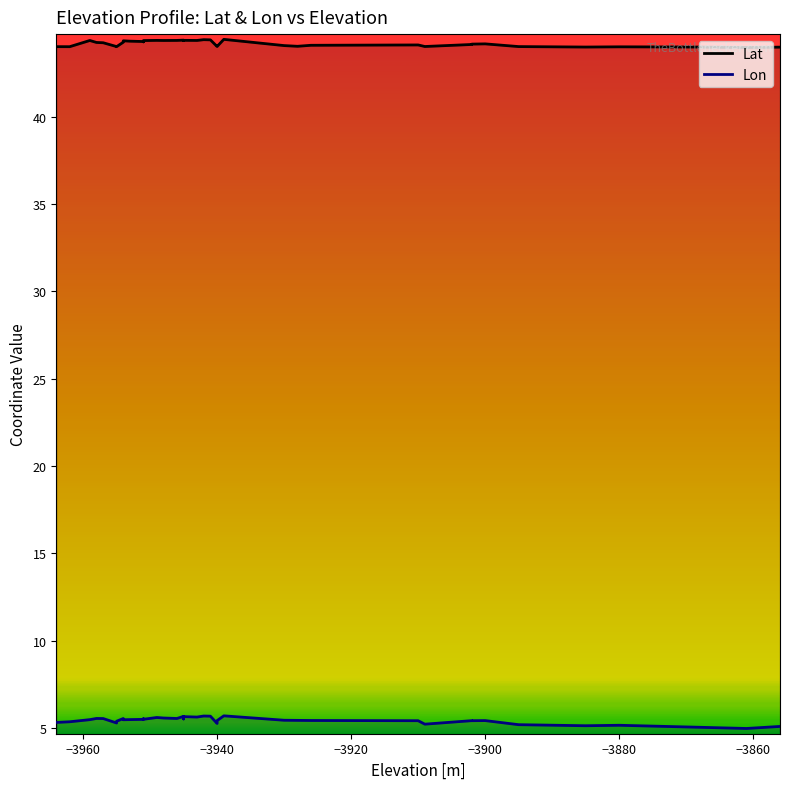

True or false: Lat and Lon intersect in this chart.

False